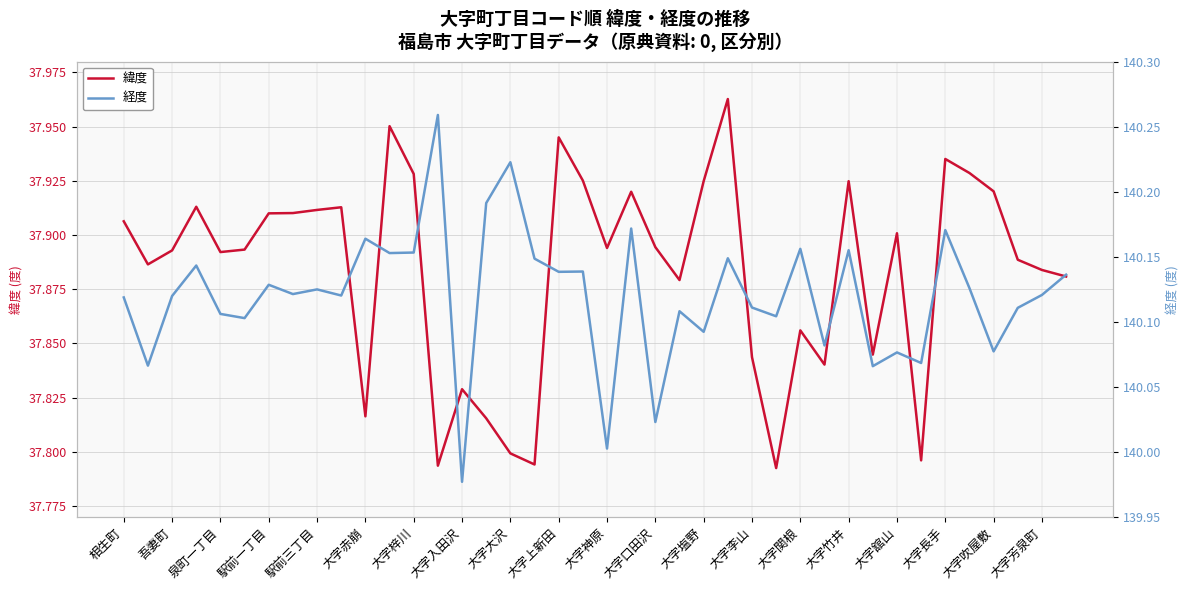

Which has a higher value, 大字長手 or 大字関根?

大字長手